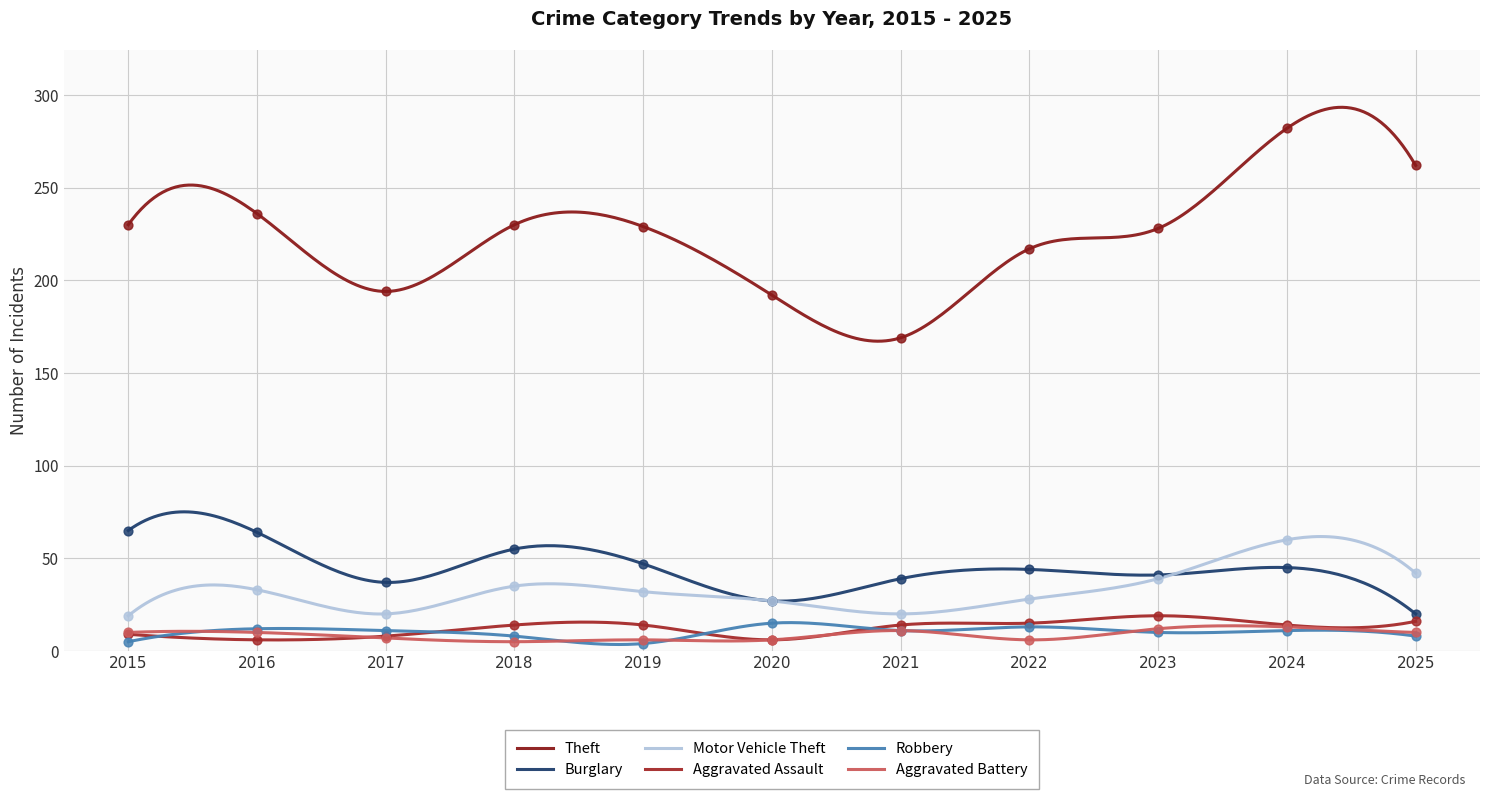

Which series reaches the maximum Y coordinate?

Theft